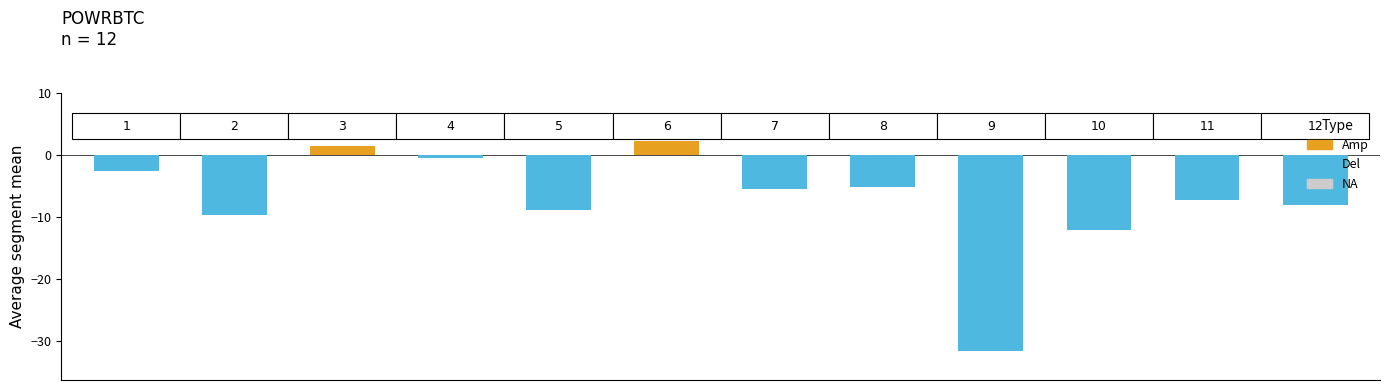

How many negative values are there?

10